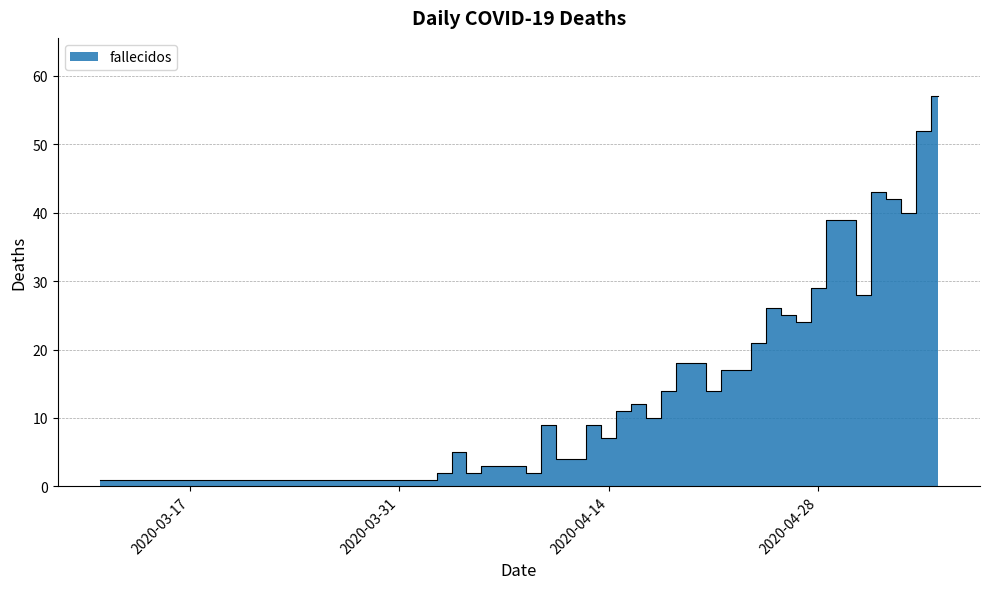

At which category does the data reach its first local valley?

2020-04-05